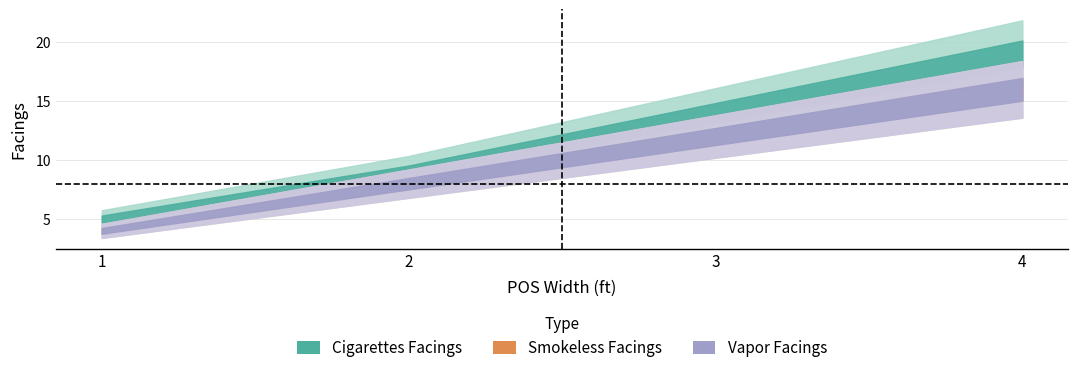

How many Smokeless Facings values are between 8 and 16?

3